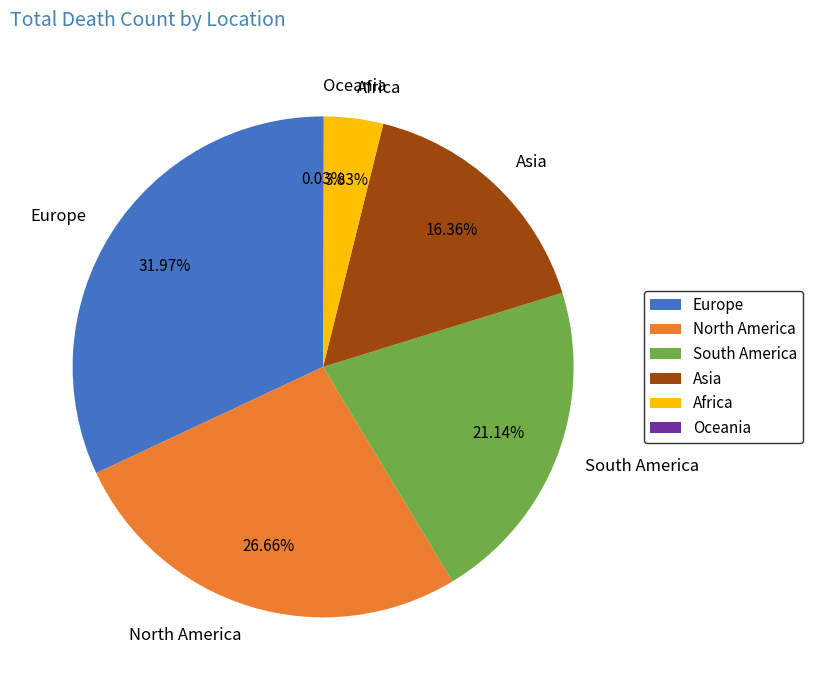

To the nearest percent, what is the combined percentage of North America and Europe?

59%